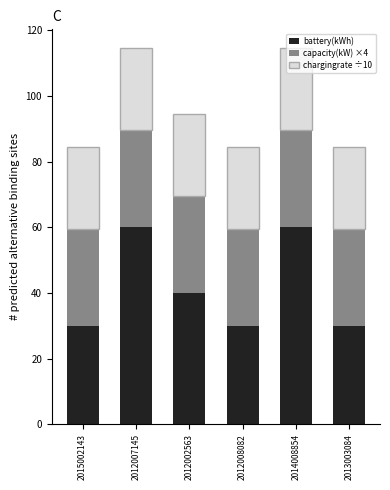

What is the lowest value of the battery(kWh) series?

30.0